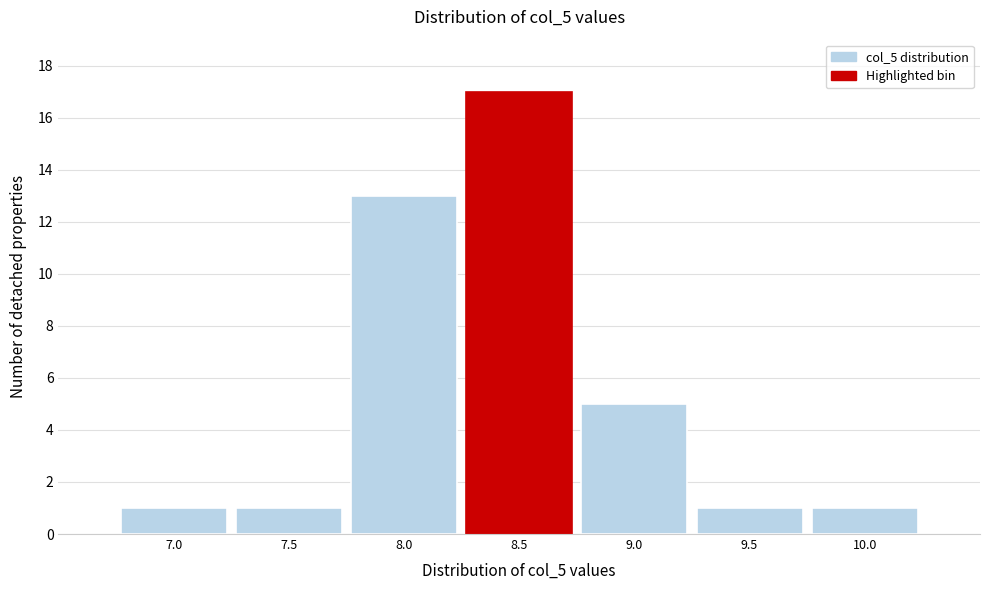

Reading left to right, extract all data points from this chart.

7.0=1	7.5=1	8.0=13	8.5=17	9.0=5	9.5=1	10.0=1